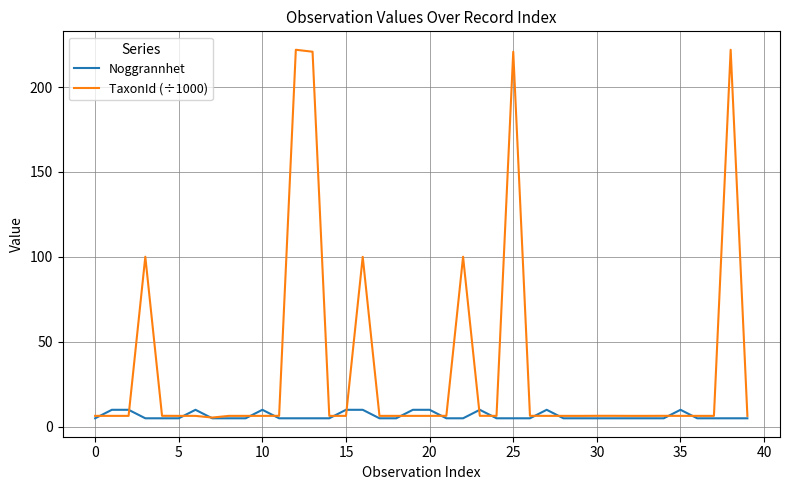

List the series in order of their peak value, highest first.

TaxonId (÷1000), Noggrannhet